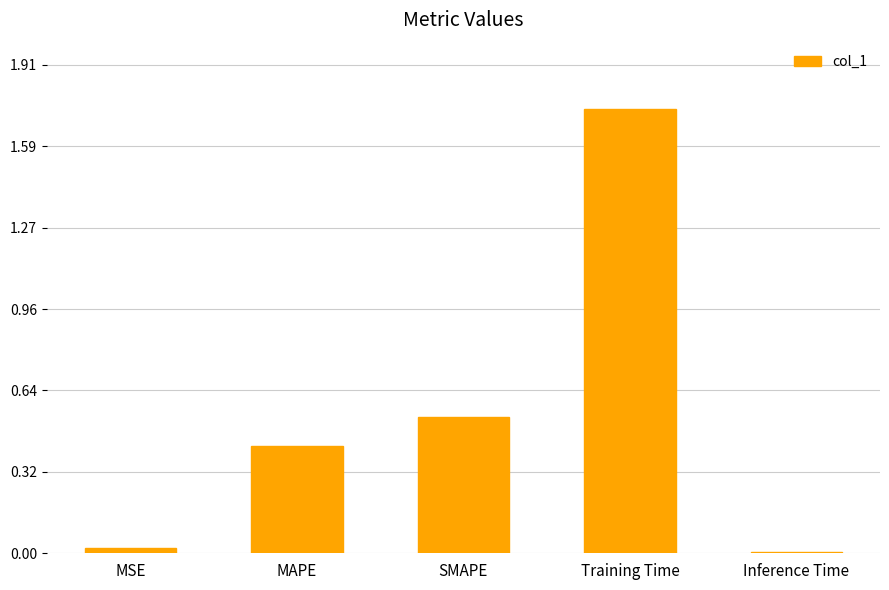

Is it true that the value at MAPE is 0.3?

False